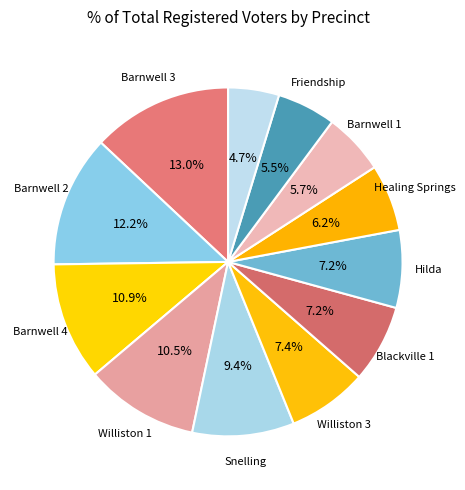

Count the number of slices in the pie.

12